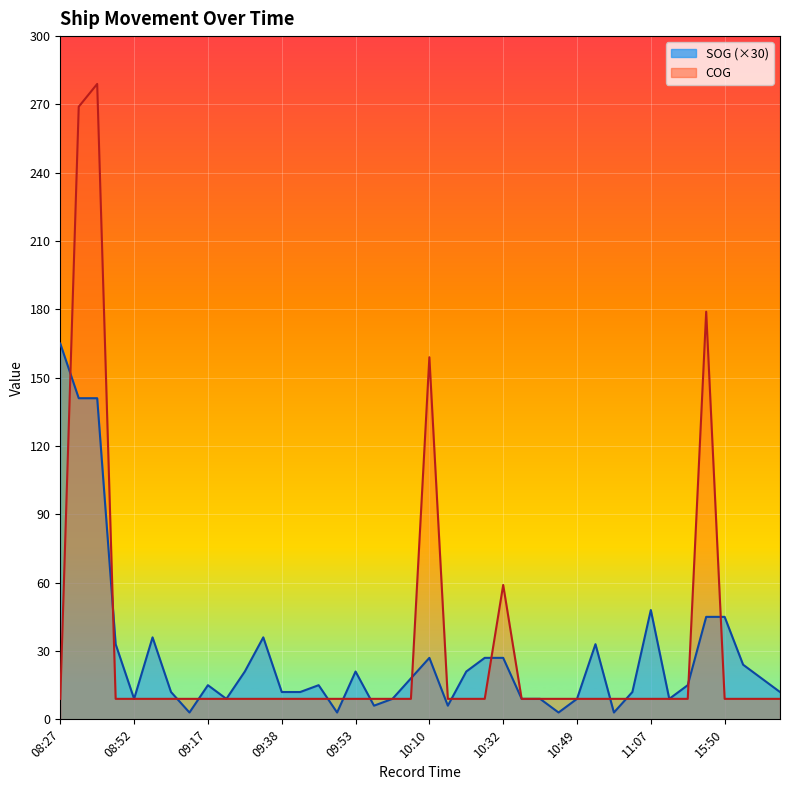

How many lines are shown in the chart?

2